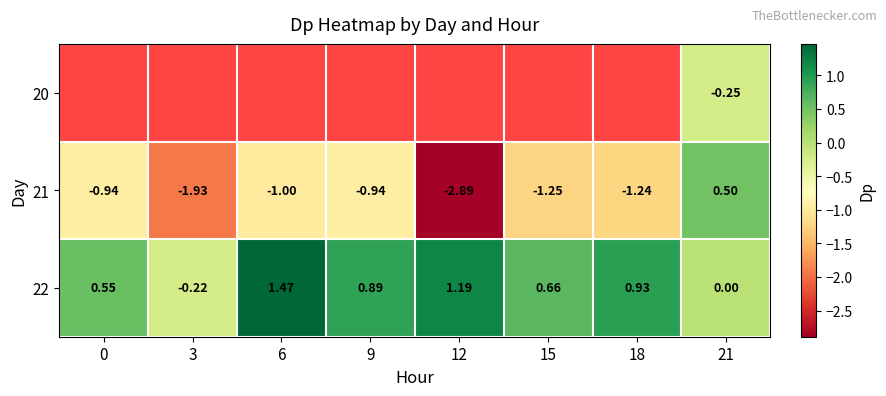

How many data points in 21 are less than -1?

4